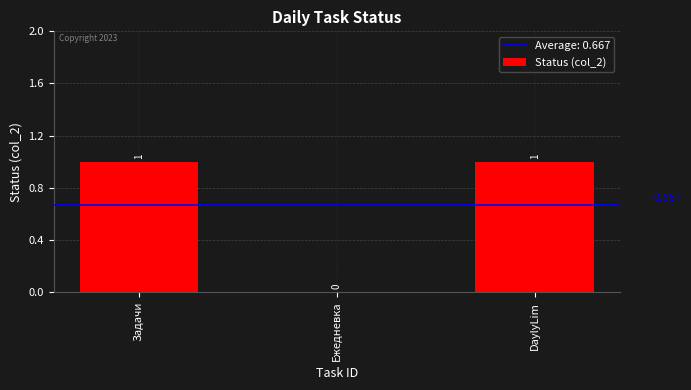

Where is the data nearest to the value 0?

Ежедневка